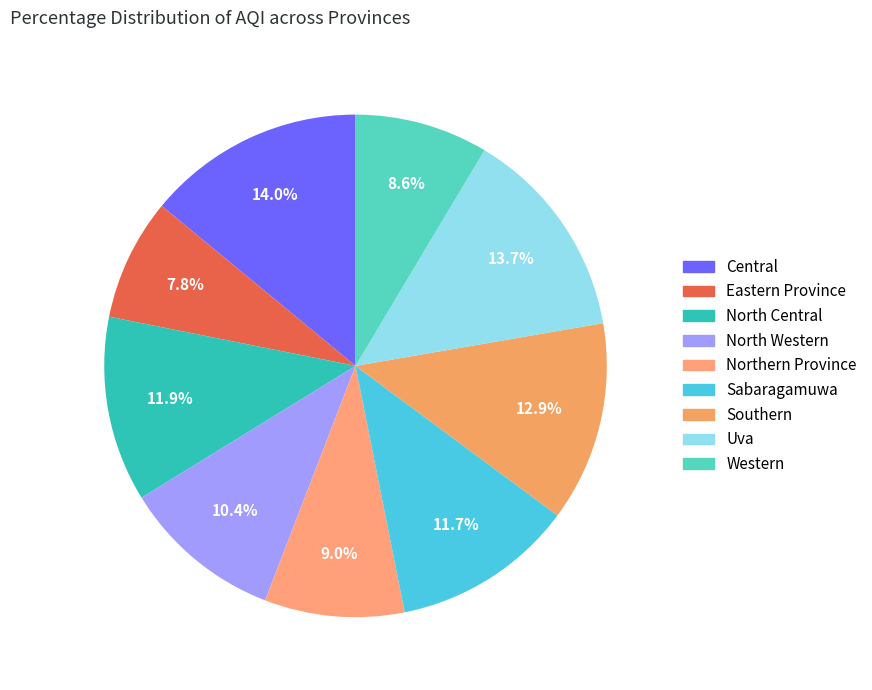

What percentage is NOT represented by Uva?

86.3%